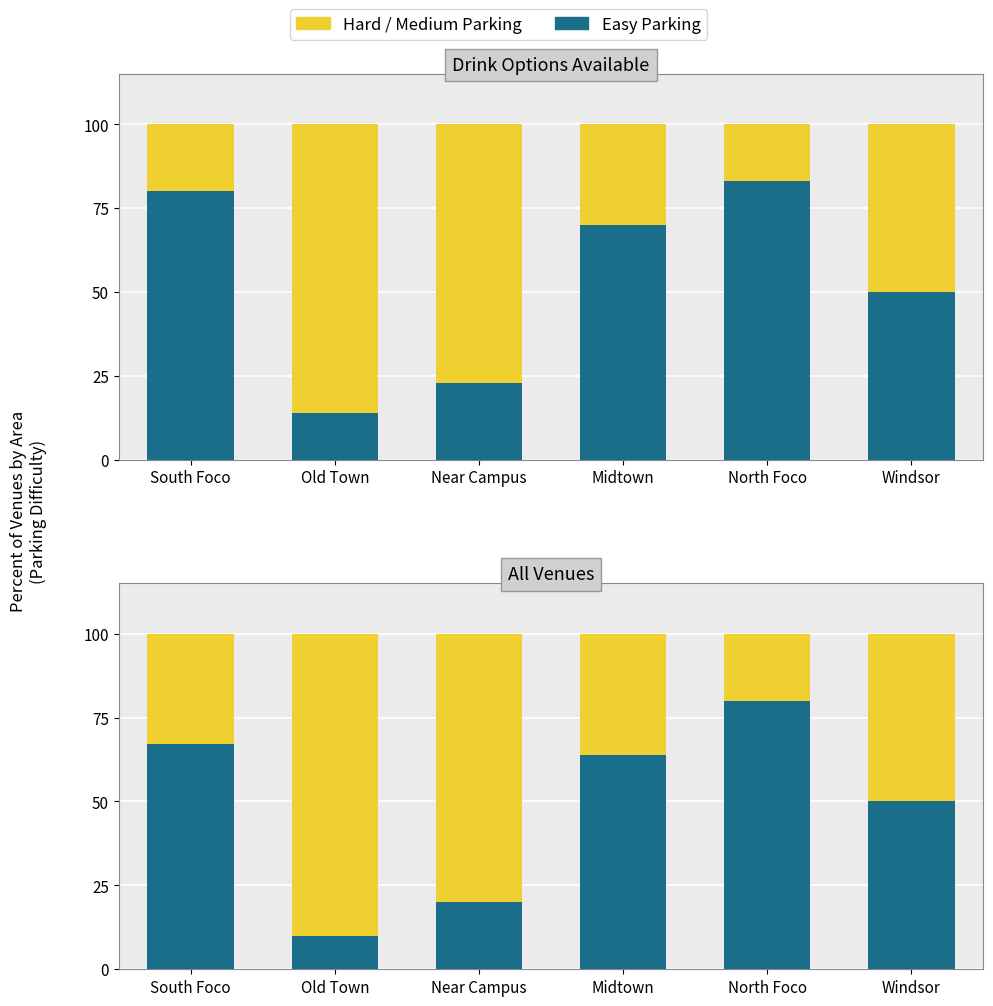

Rank the series by their maximum value, from highest to lowest.

Hard/Medium Parking, Easy Parking